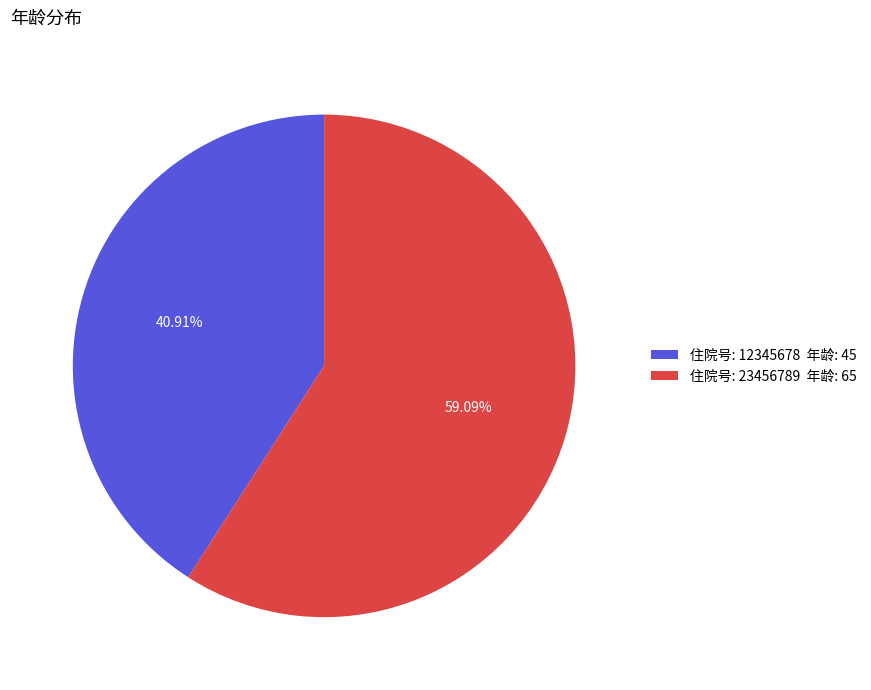

Does any single category account for the majority?

Yes